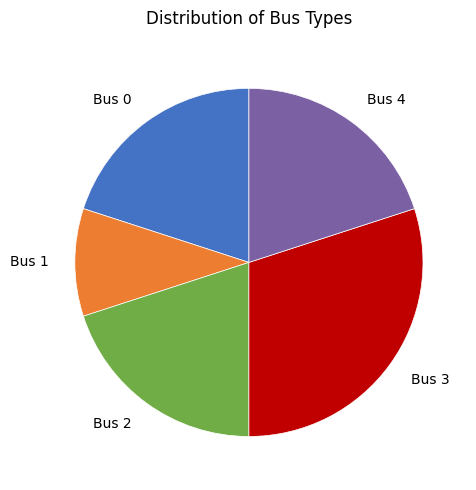

Is there any slice that represents more than half of the pie?

No